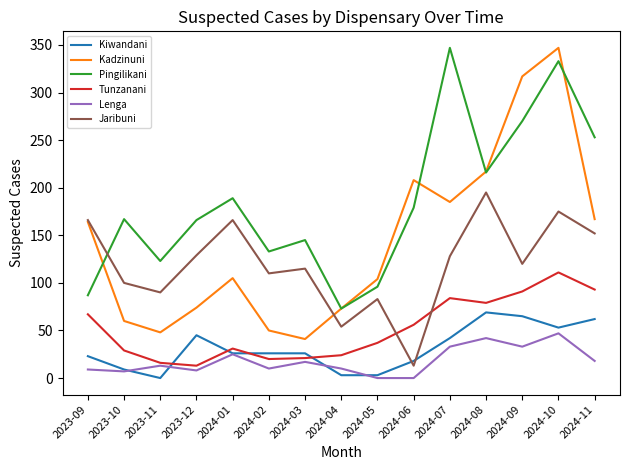

True or false: Pingilikani and Tunzanani intersect in this chart.

False